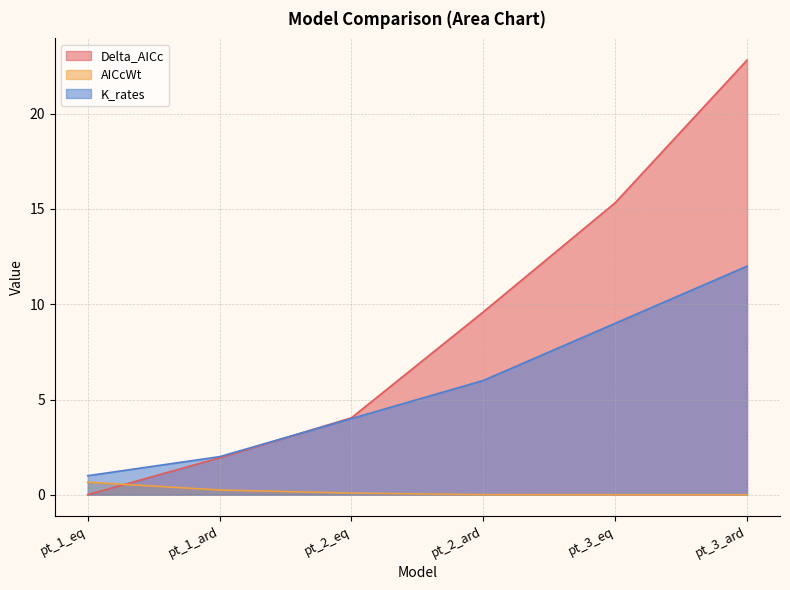

Which series has the largest range (max minus min)?

Delta_AICc